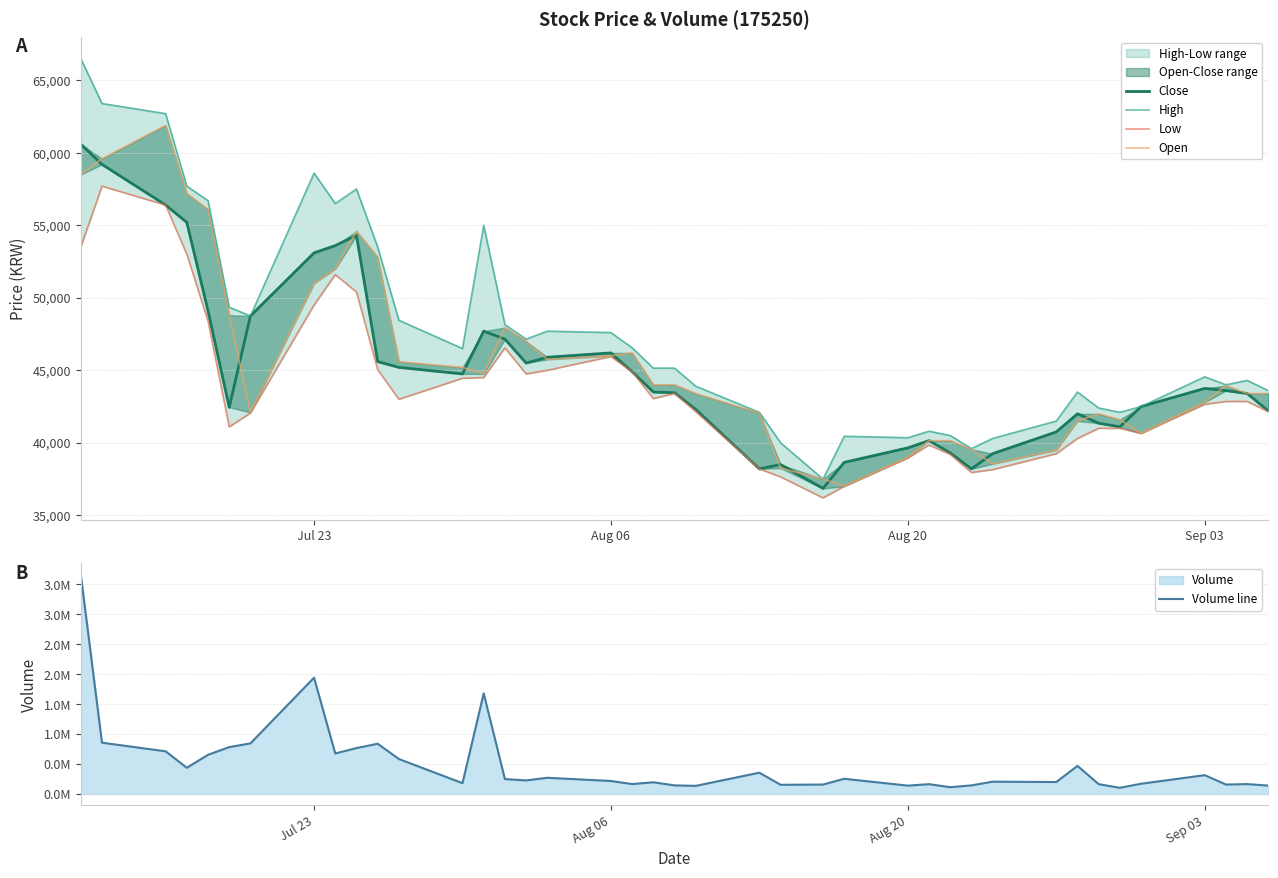

How many interior local valleys does the Open series have?

6